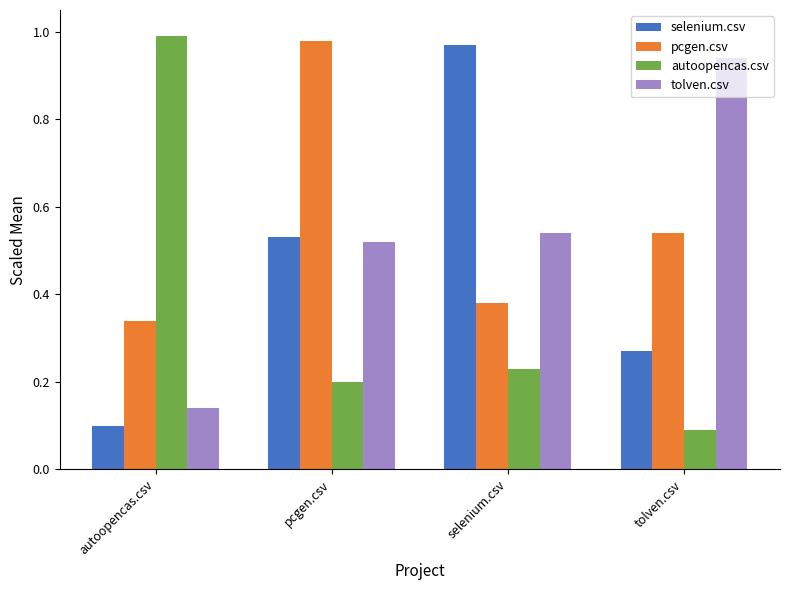

Where is tolven.csv nearest to the value 0?

autoopencas.csv